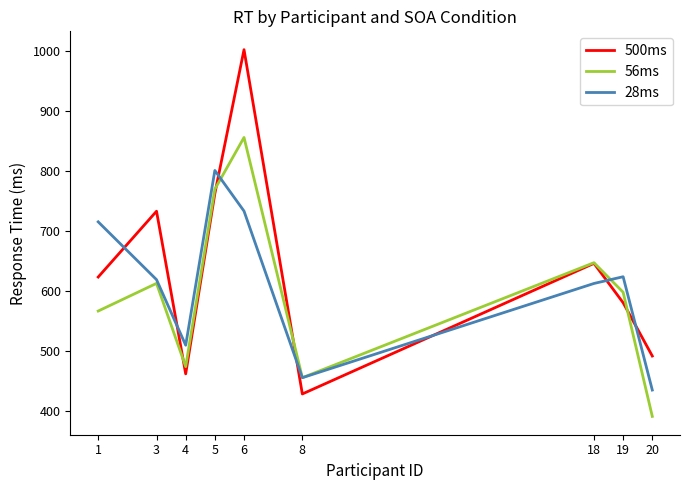

Which category has the highest value in the 500ms series?

6